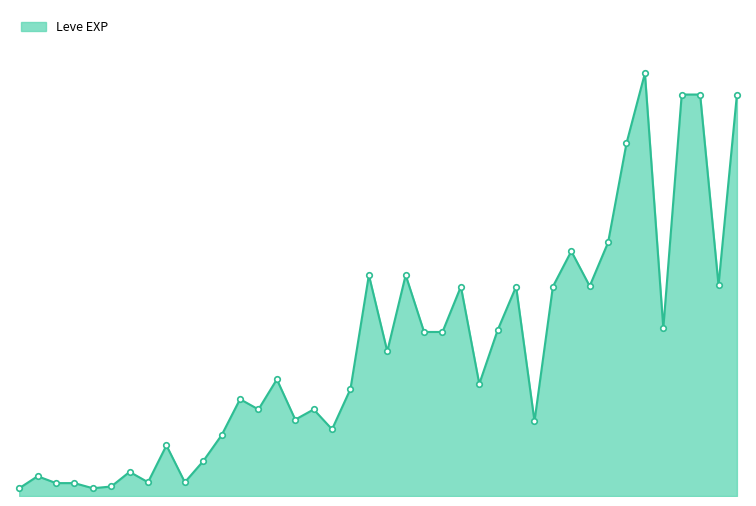

At which label does the data first exceed 12030?

15